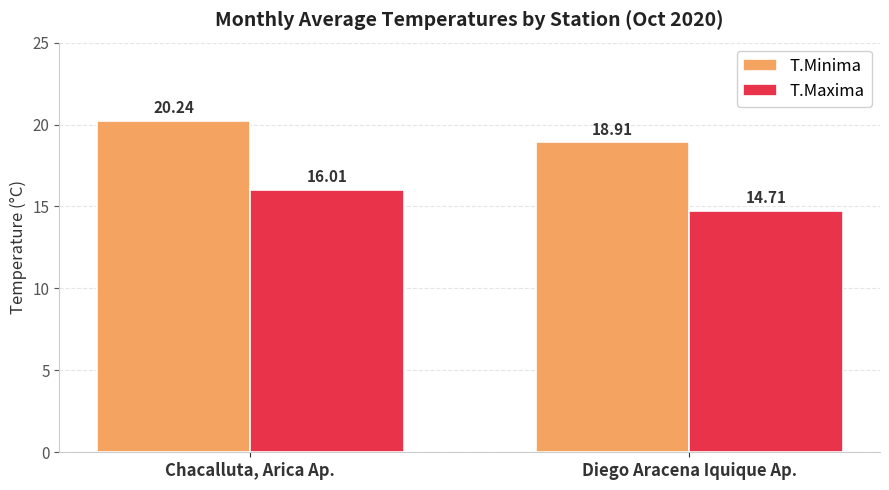

What is the total value across all series at Diego Aracena Iquique Ap.?

33.6